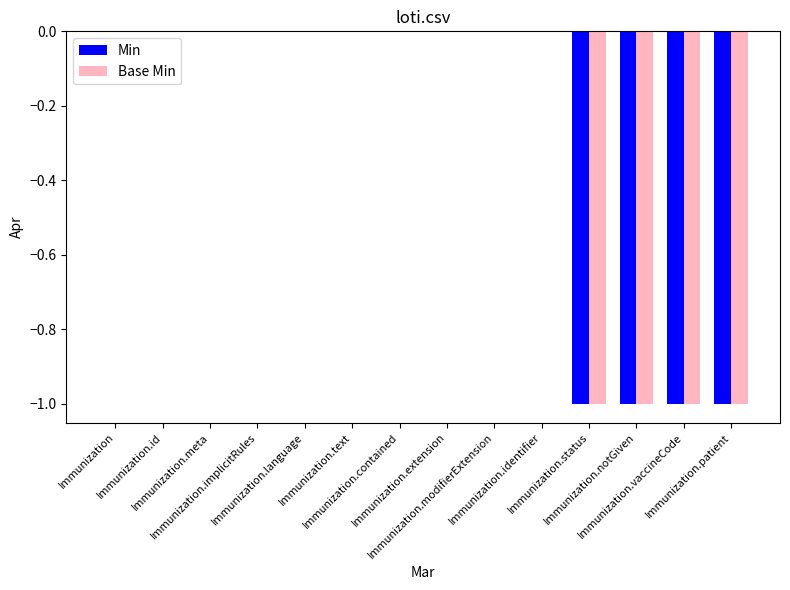

Is it true that Base Min equals 1 at Immunization?

False